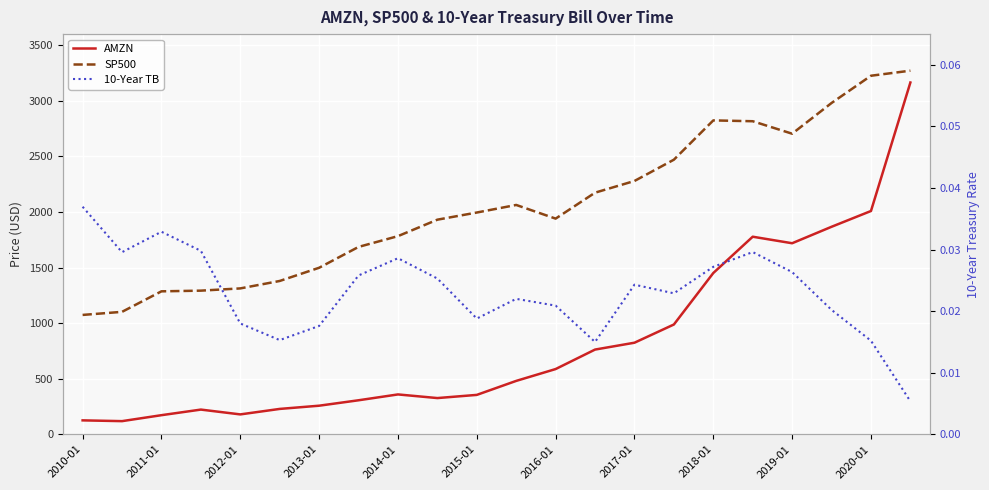

At 2015-01, list the series in order from largest to smallest.

SP500, AMZN, 10-Year TB